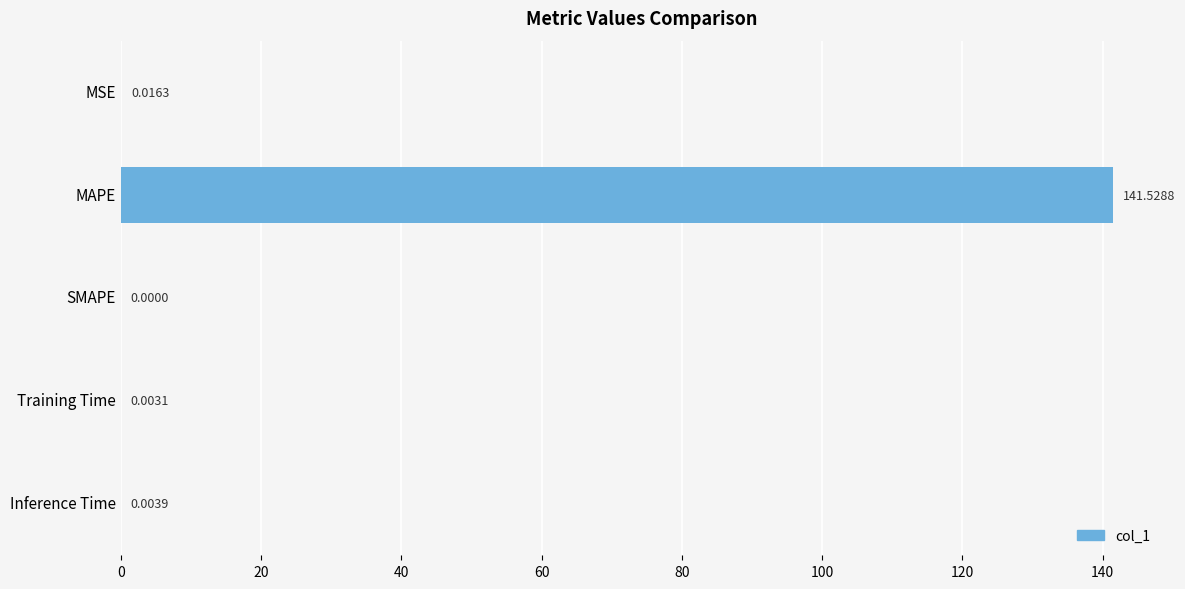

Between MSE and MAPE, which is larger?

MAPE